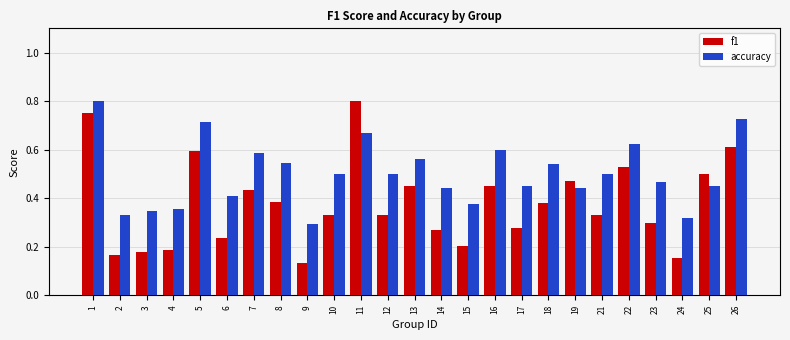

At how many categories does at least one series exceed 0?

25